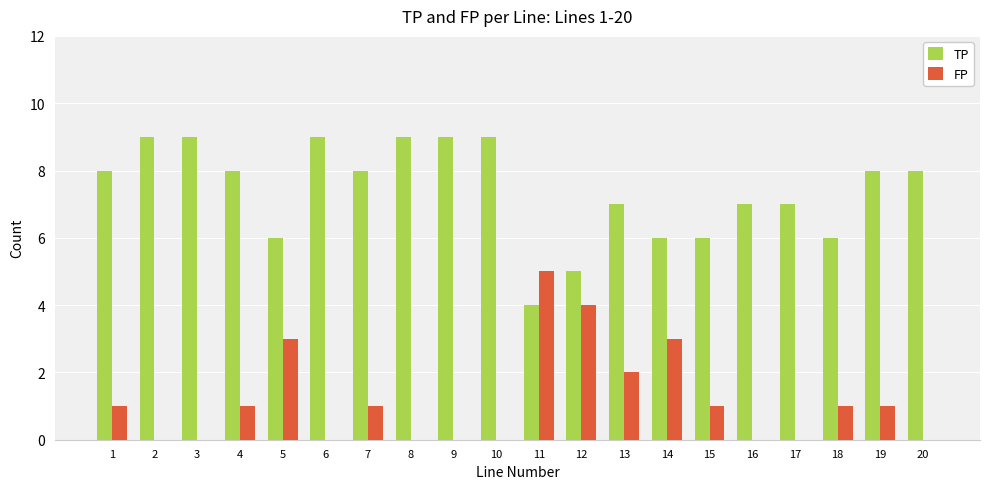

What is the maximum value shown in the chart?

9